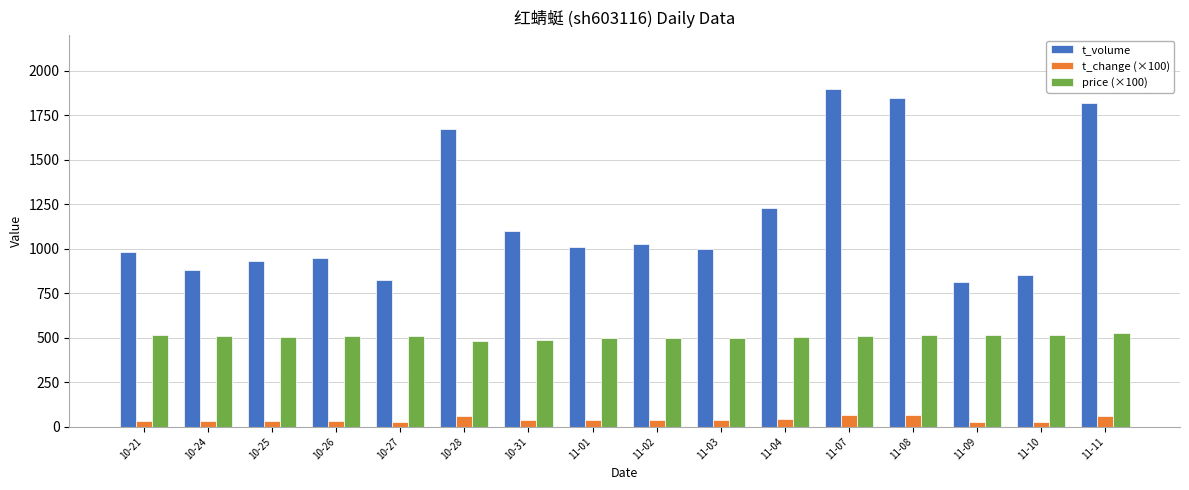

Read the price (×100) value at 11-07.

511.0